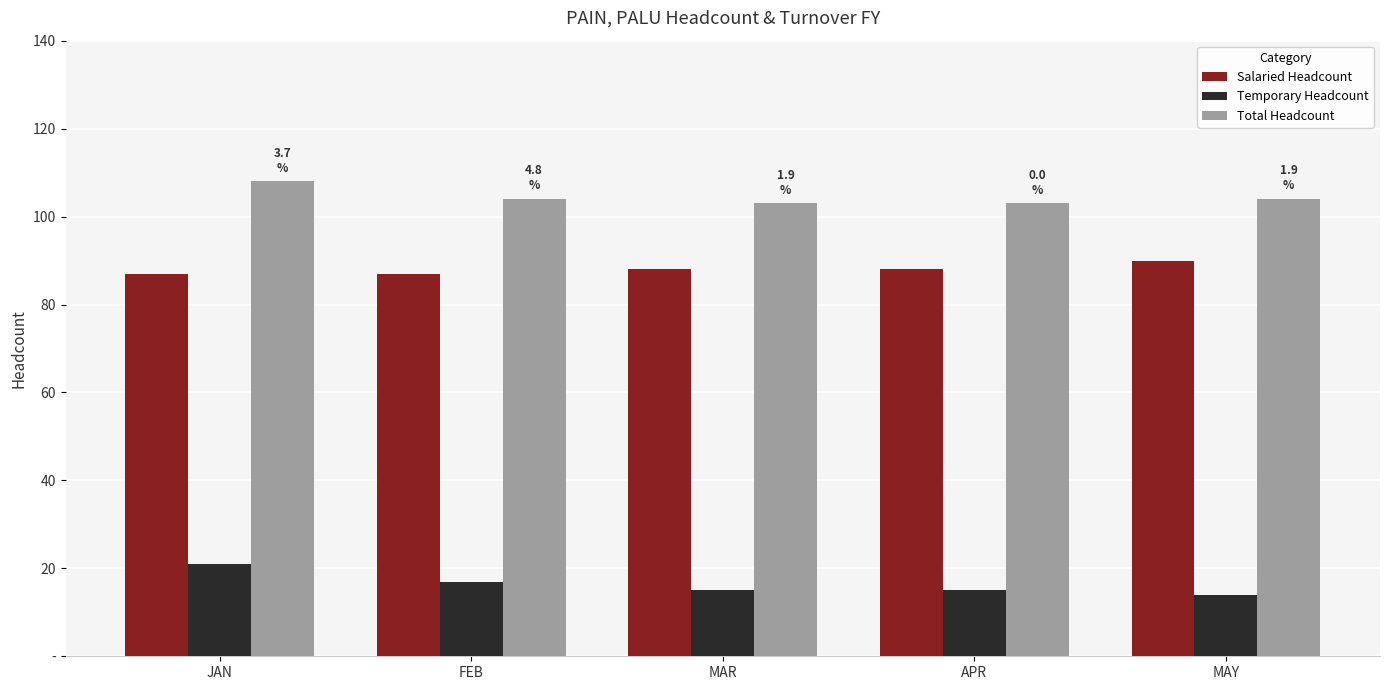

What are all the series names shown in the legend?

Salaried Headcount, Temporary Headcount, Total Headcount